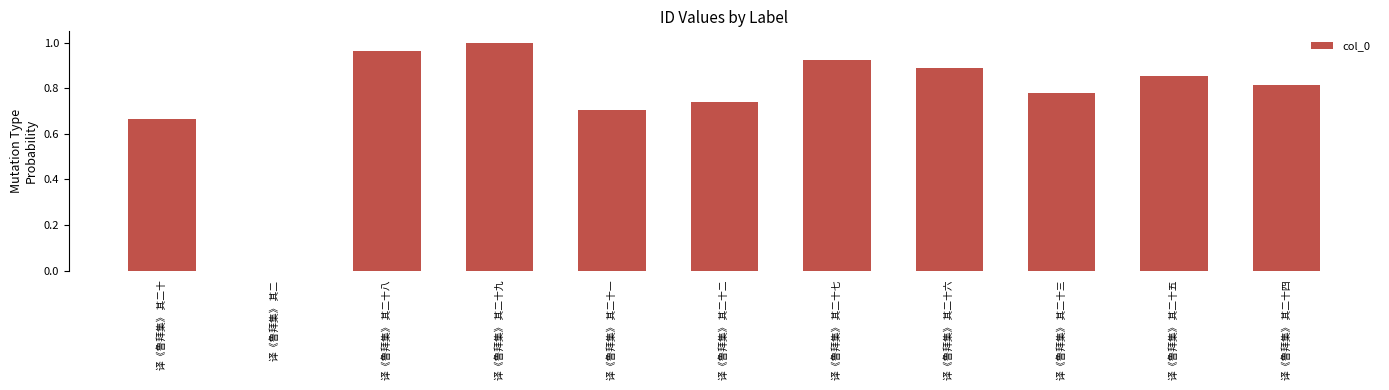

What is the sum of the values at 译《鲁拜集》 其二十四 and 译《鲁拜集》 其二十三?

1.6